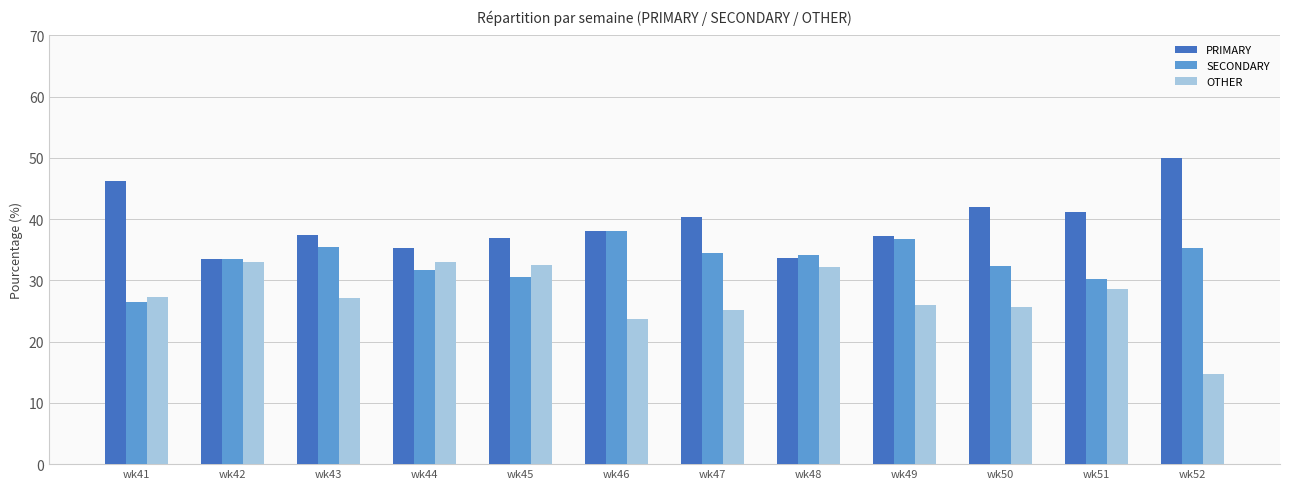

At which category does the chart reach its minimum across all series?

wk52